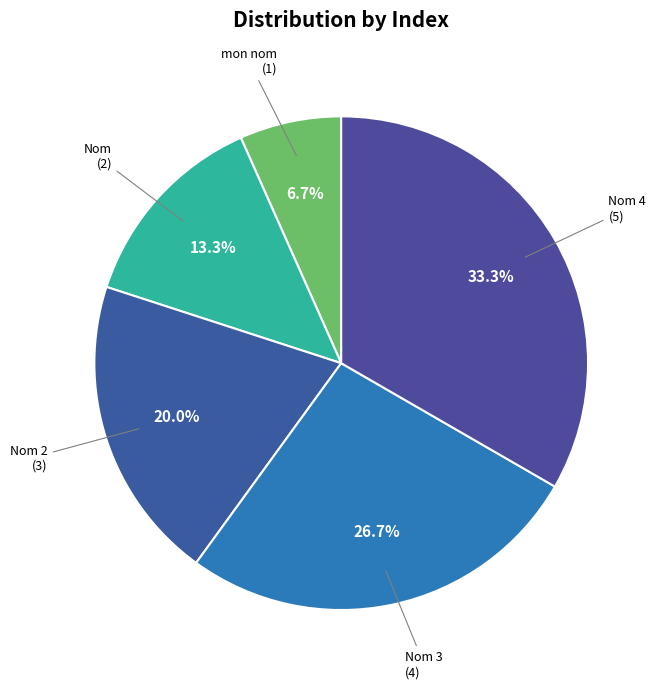

Rank the categories by value from lowest to highest.

mon nom, Nom, Nom 2, Nom 3, Nom 4